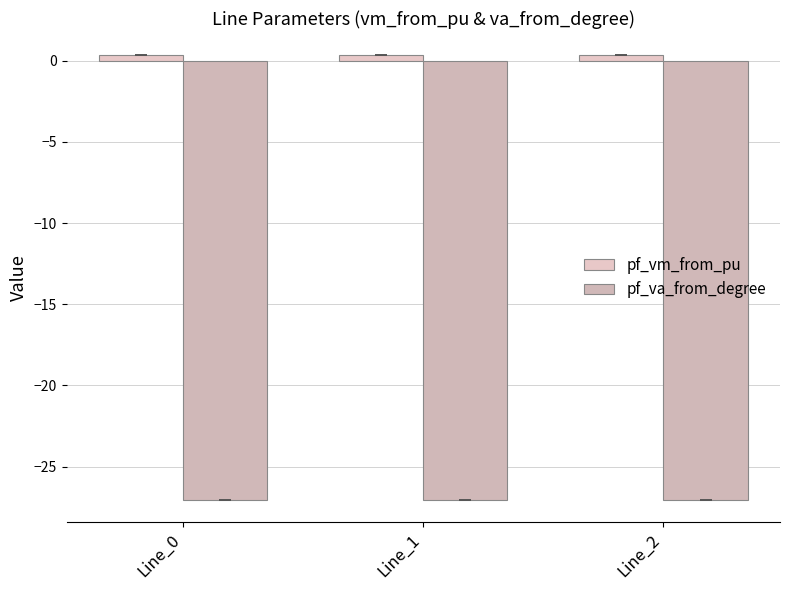

What is the smallest value displayed?

-27.0